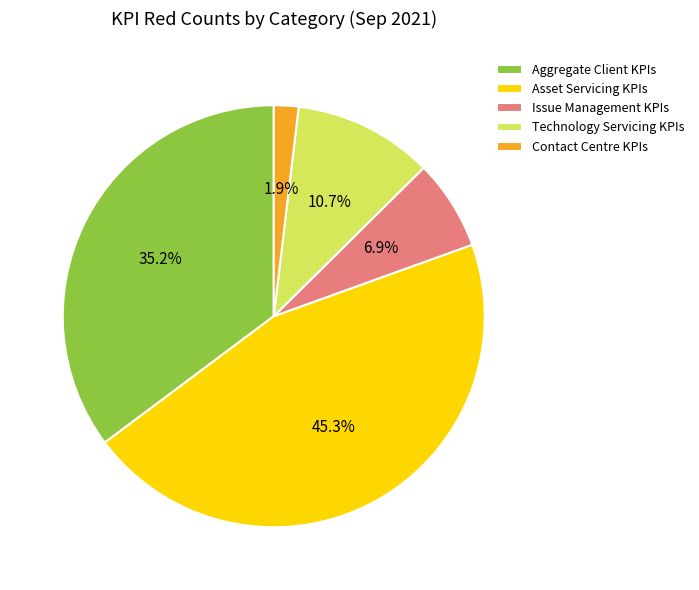

Count the number of slices in the pie.

5